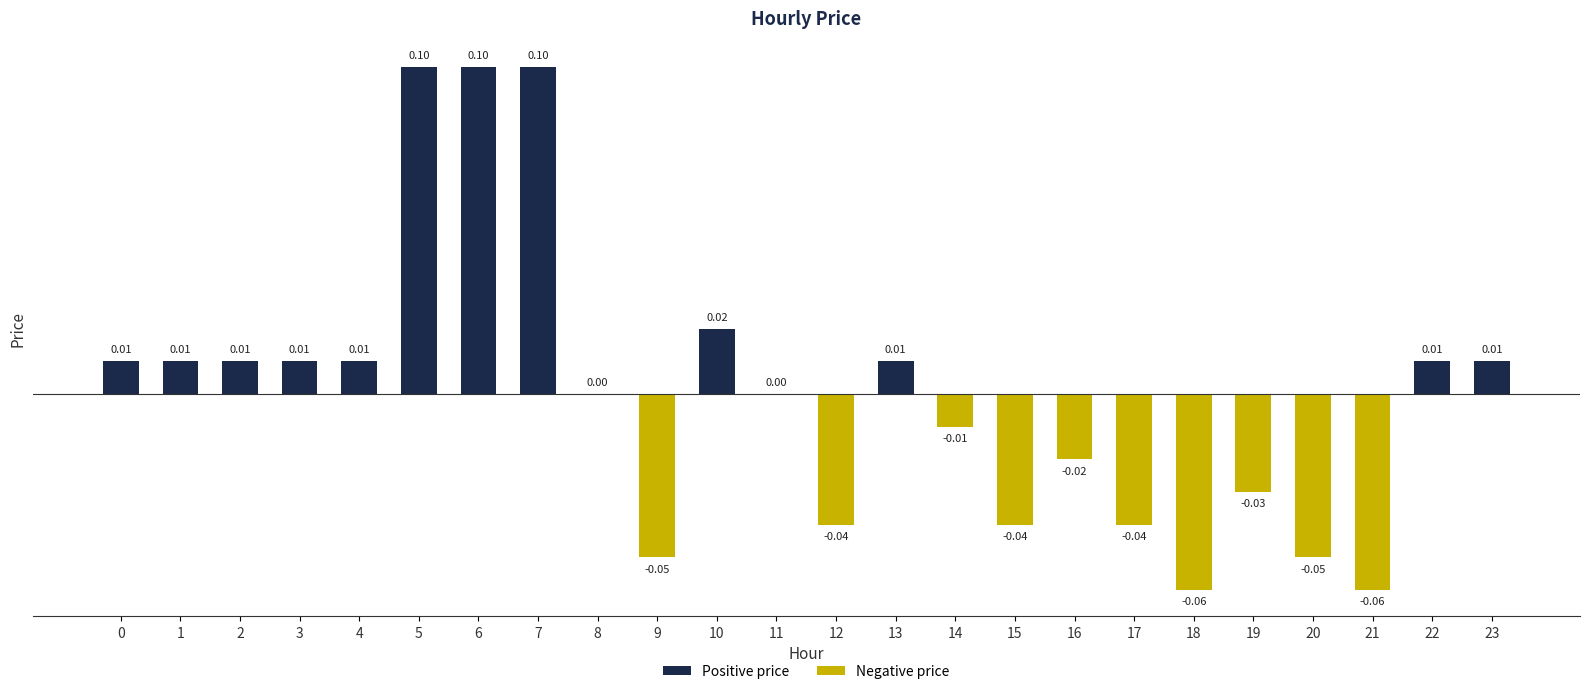

What is the change in value from 9 to 10?

+0.1